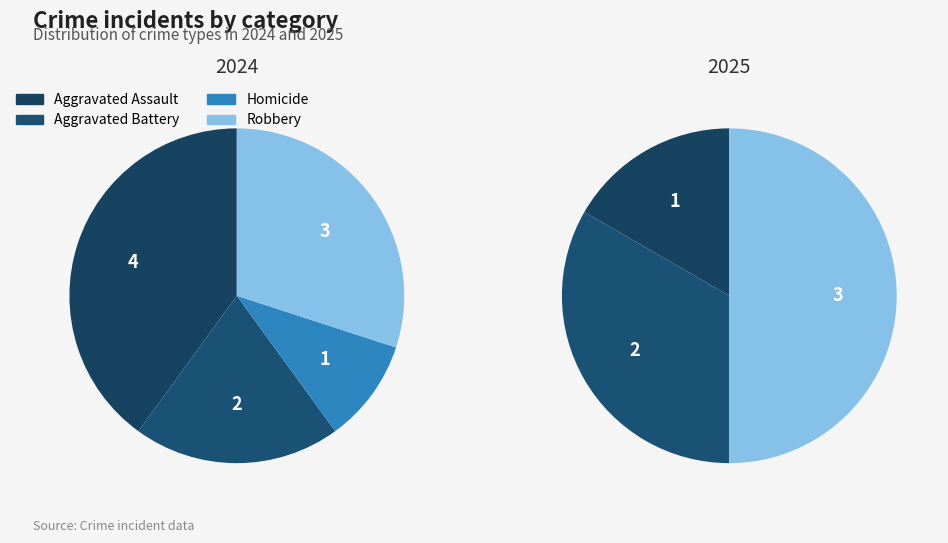

Between Aggravated Battery and Homicide, which is larger?

Aggravated Battery